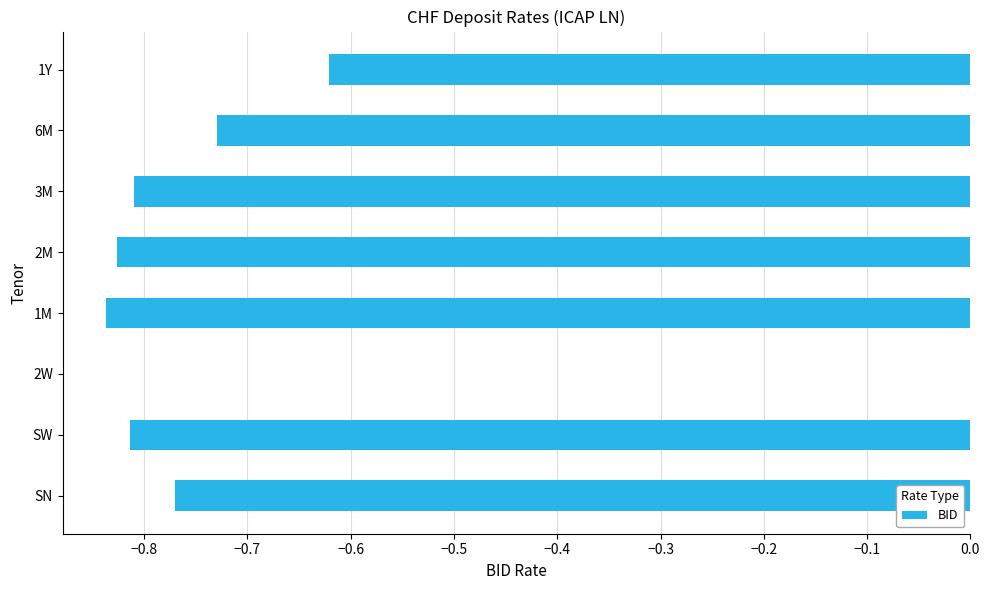

Count the values in the range 0 to 1.

1